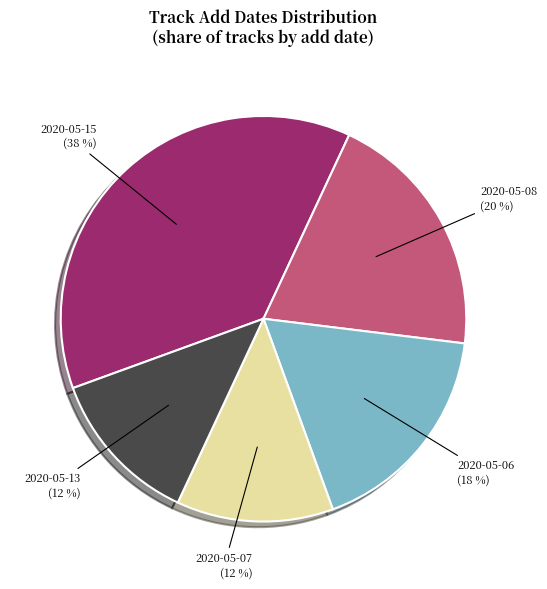

Is there a majority slice in this chart?

No